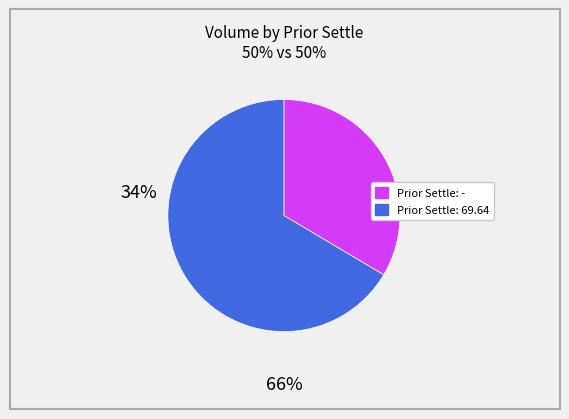

Does any single category account for the majority?

Yes